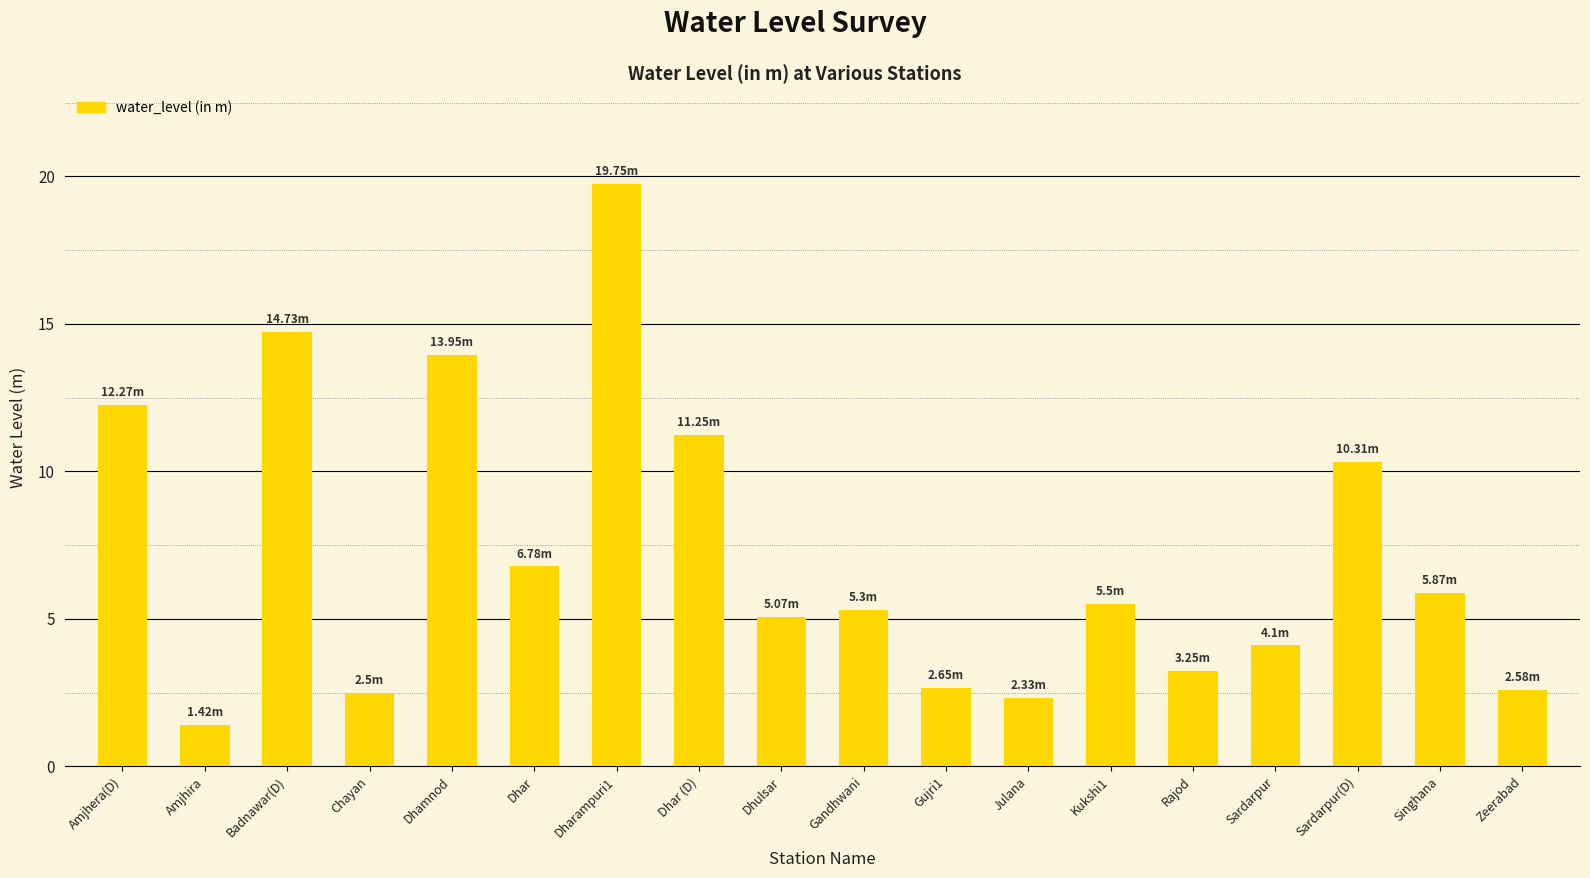

Which label corresponds to the largest value in the chart?

Dharampuri1